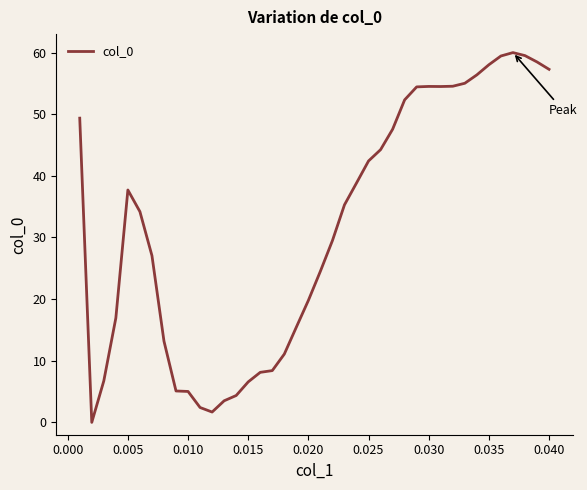

What is the maximum value shown in the chart?

60.0